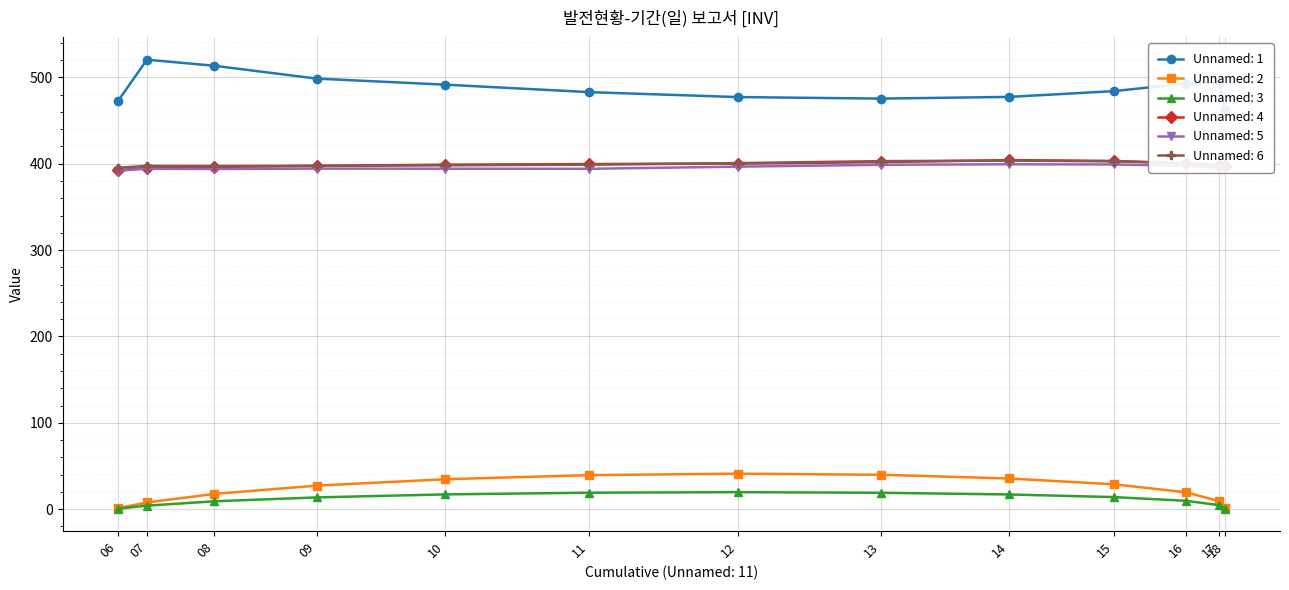

Reading right to left, list all the values displayed in this chart.

Unnamed: 1: 462.1	494.4	492.9	484.1	477.4	475.5	477.2	482.9	491.6	498.6	513.5	520.5	472.4
Unnamed: 2: 1.4	9.3	19.6	28.8	35.5	39.8	41.1	39.4	34.7	27.3	17.7	7.8	1.2
Unnamed: 3: 0.7	4.6	9.7	14.0	17.0	19.0	19.7	19.1	17.1	13.6	9.1	4.1	0.6
Unnamed: 4: 397.8	398.2	400.6	403.3	404.2	401.9	400.2	399.7	399.0	397.6	396.3	395.1	392.5
Unnamed: 5: 395.4	395.1	397.6	399.2	399.4	398.8	396.6	394.2	394.3	394.4	393.9	394.2	392.0
Unnamed: 6: 399.0	398.4	400.5	402.8	403.7	403.0	400.8	399.0	398.2	397.6	397.3	397.5	395.4